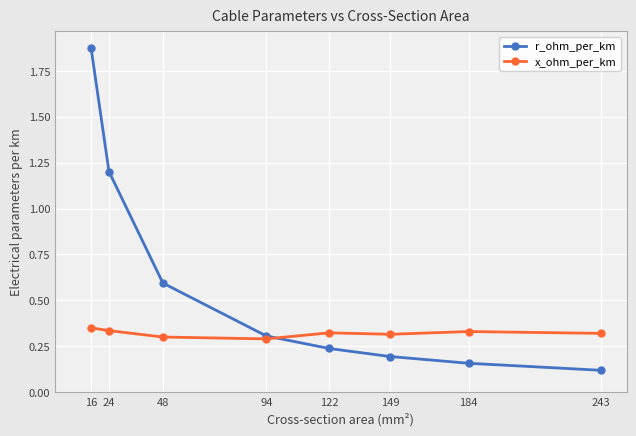

List the series in order of their peak value, lowest first.

x_ohm_per_km, r_ohm_per_km